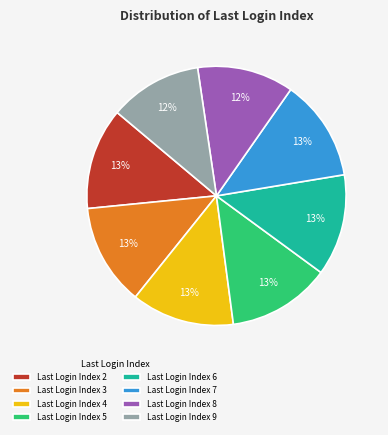

Does any single category account for the majority?

No